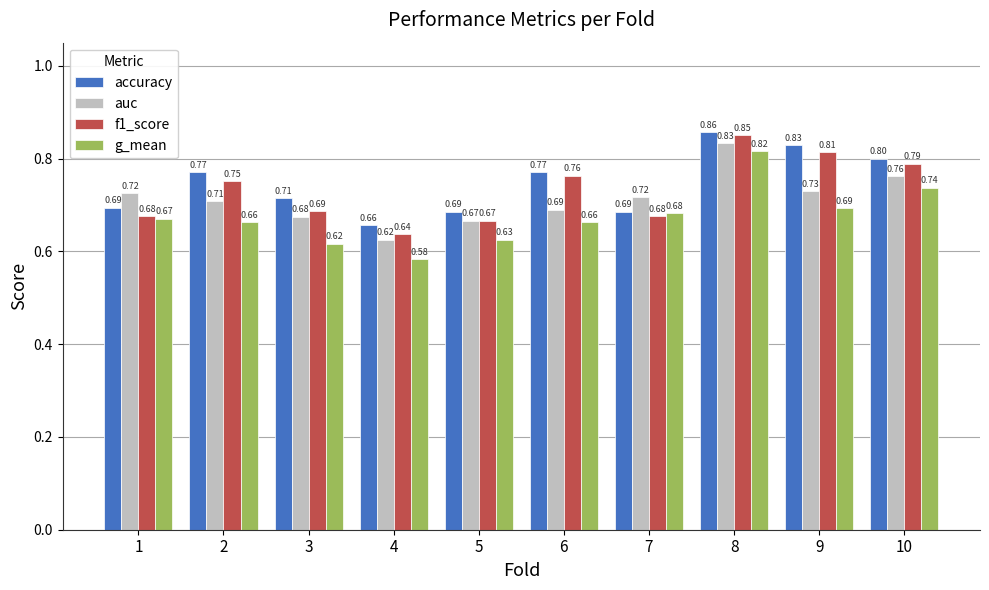

Which series has the widest spread of values?

g_mean